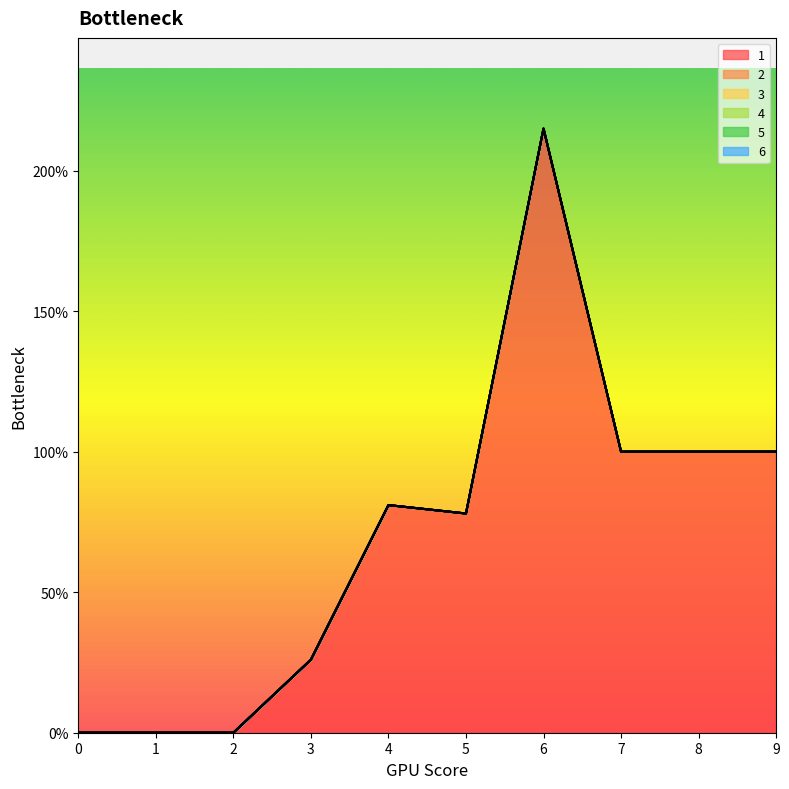

True or false: 4 and 6 intersect in this chart.

False